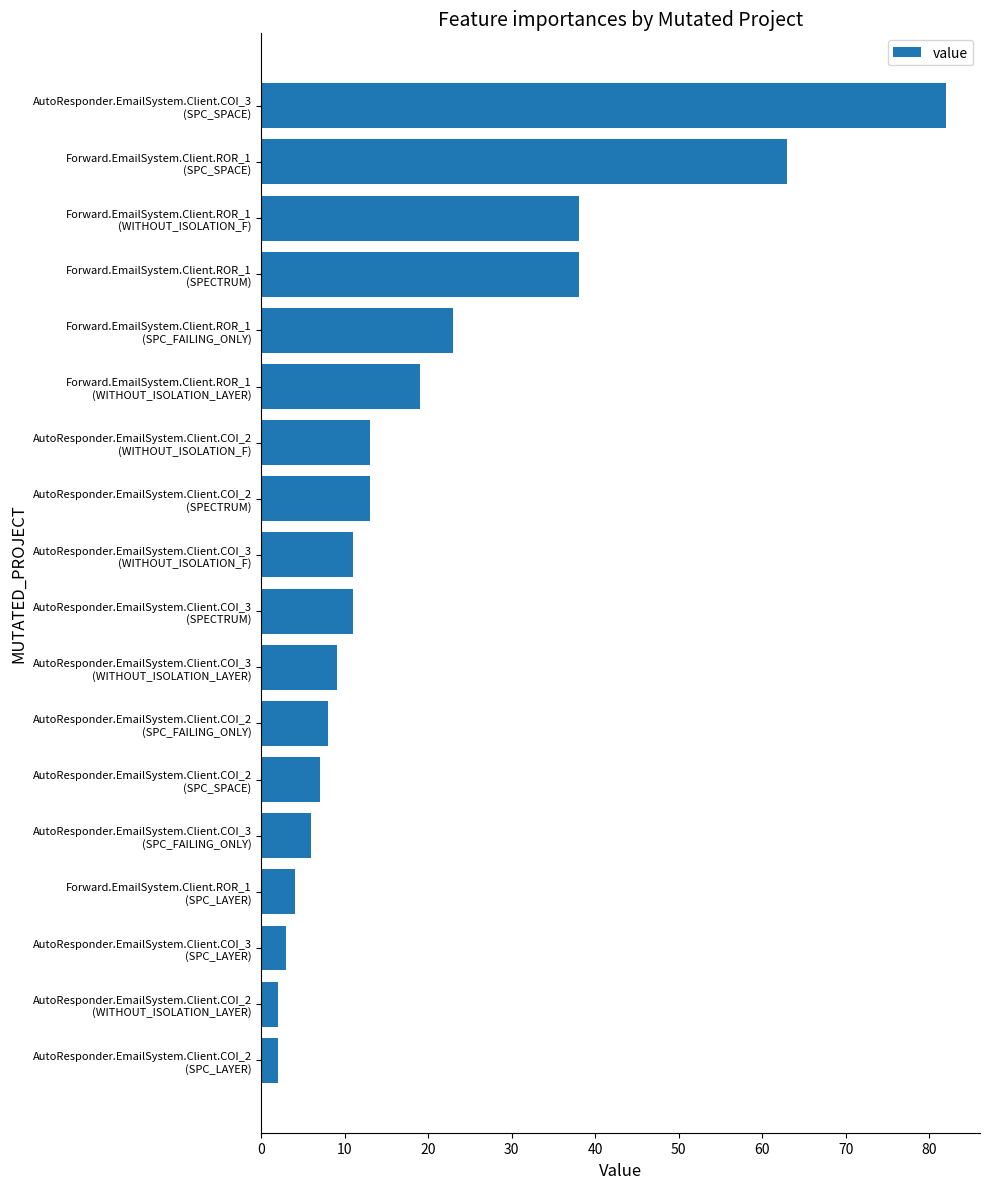

What is the sum of all values?

352